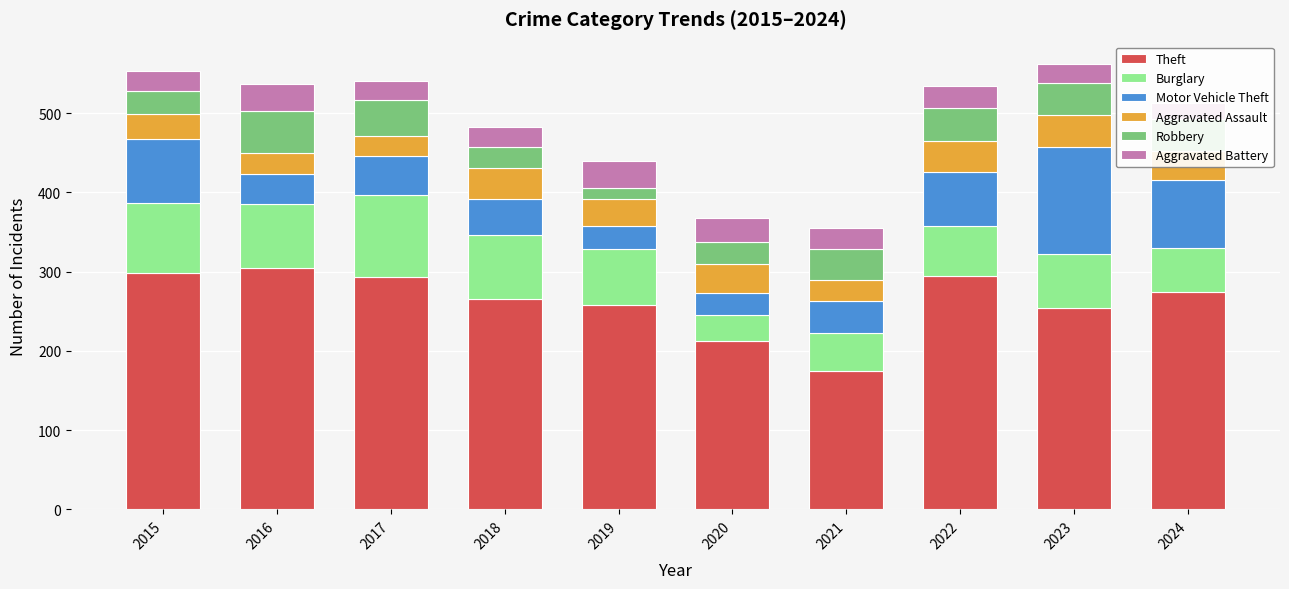

Is it true that Motor Vehicle Theft equals 86 at 2024?

True